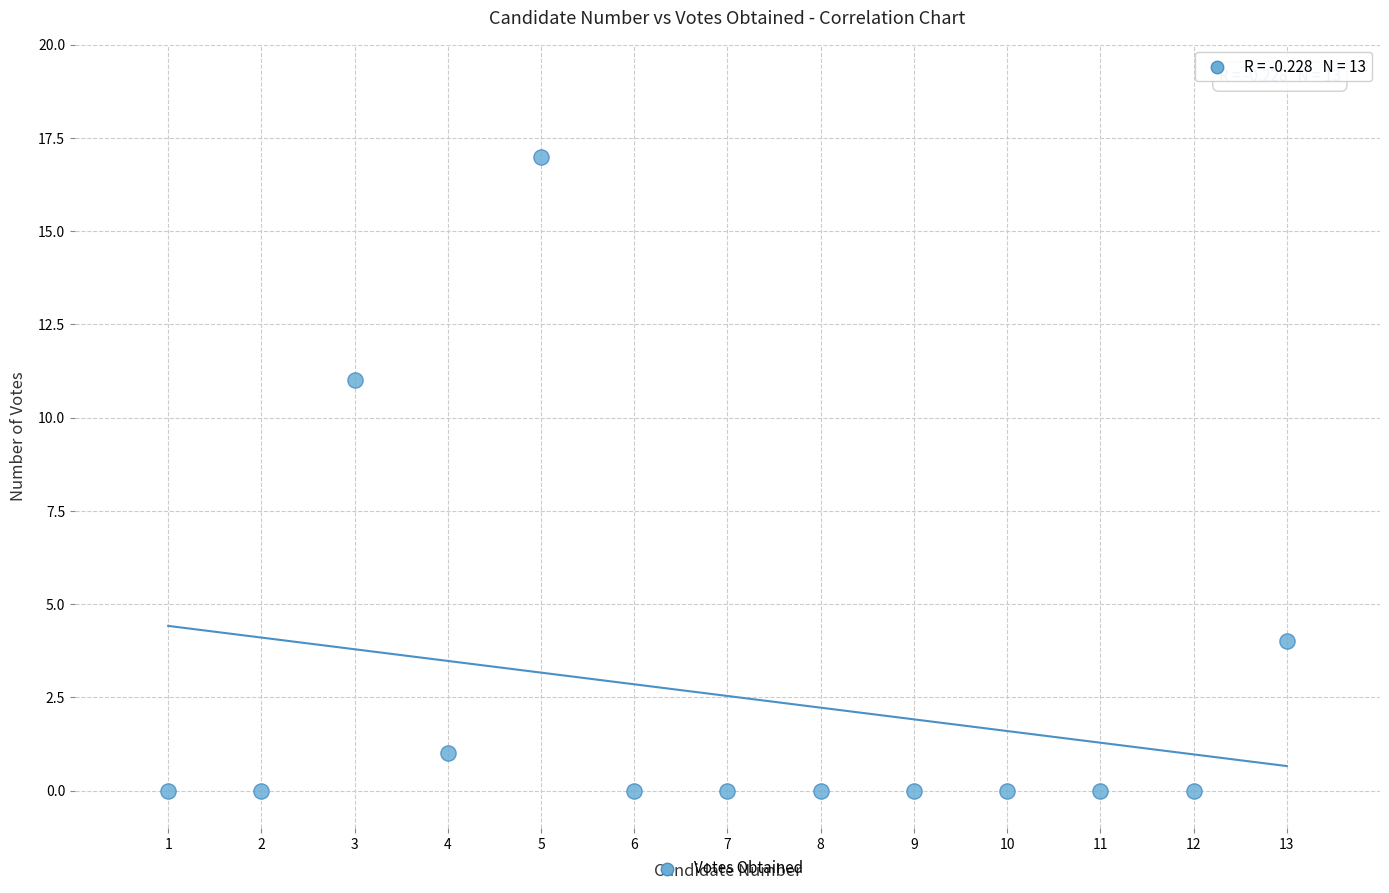

What Y value in the scatter plot is closest to 8?

11